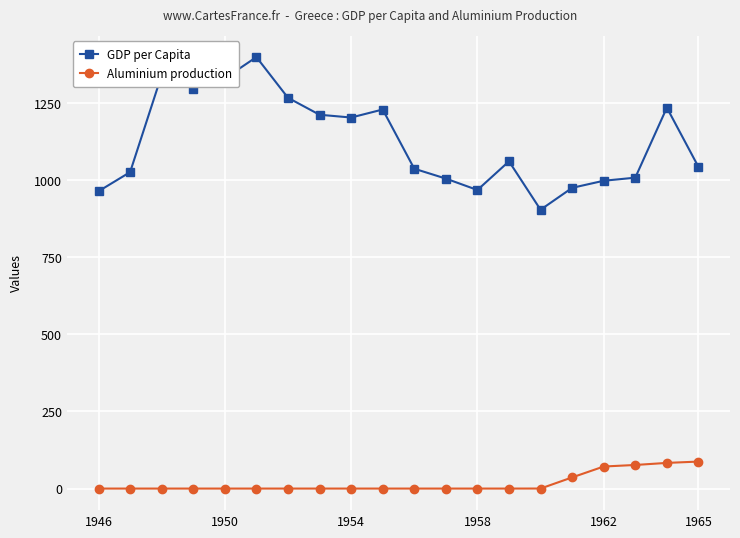

True or false: Aluminium production and GDP per Capita cross at least once.

False